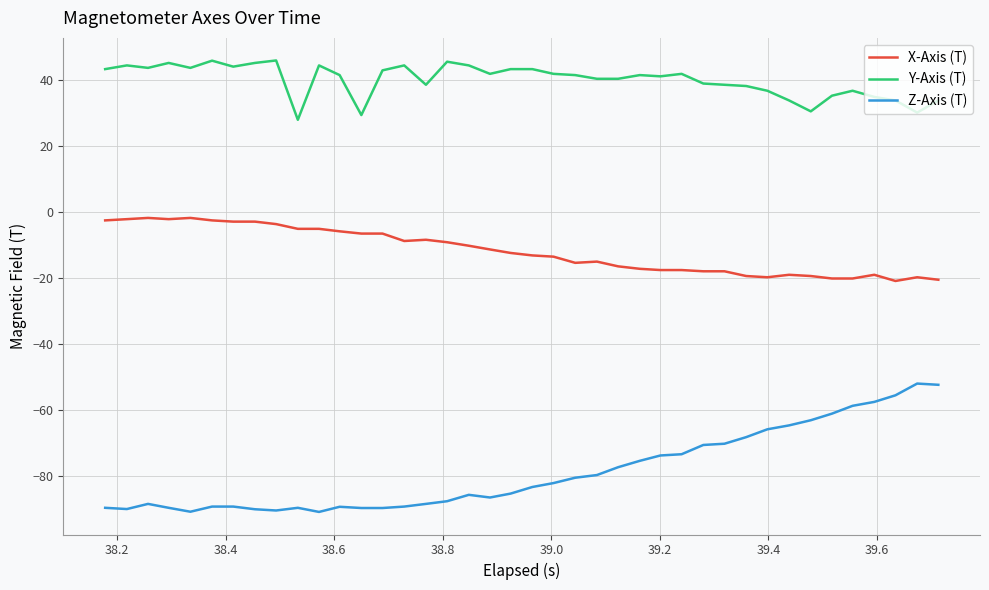

Which series has the largest range (max minus min)?

Z-Axis (T)